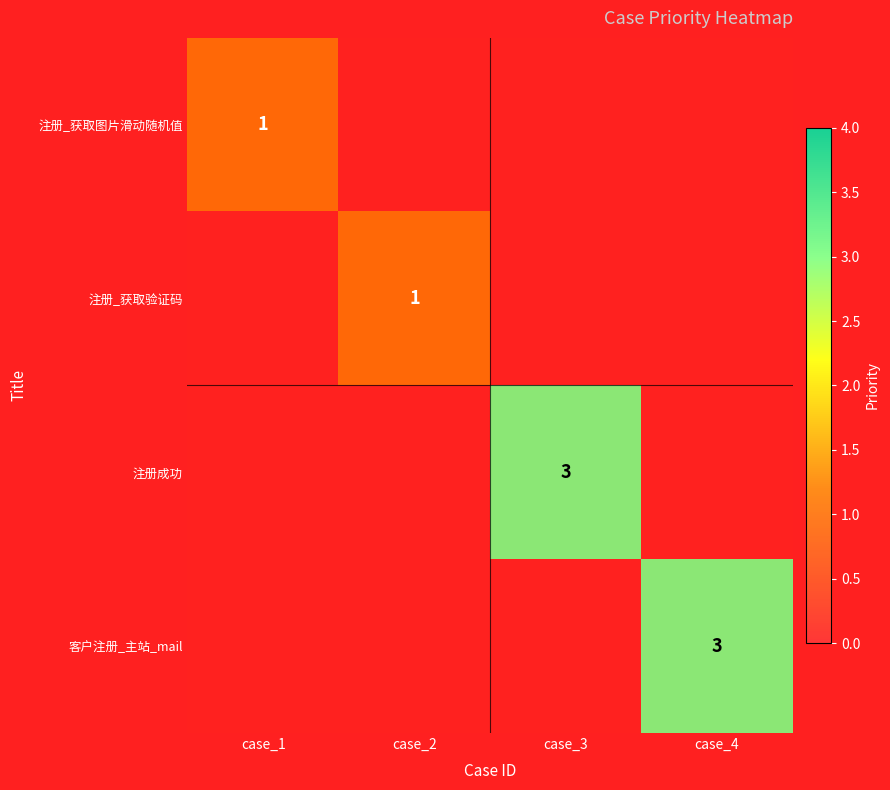

At which label is 注册_获取图片滑动随机值 closest to 0?

case_2